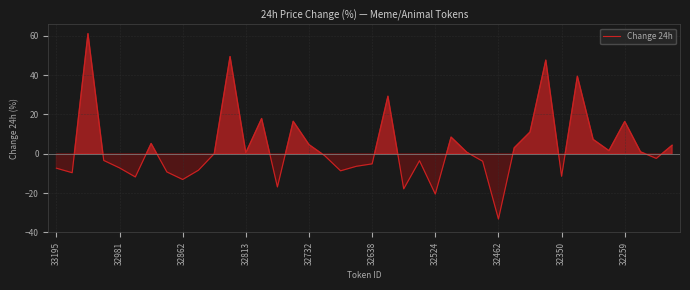

What is the smallest value displayed?

-33.2